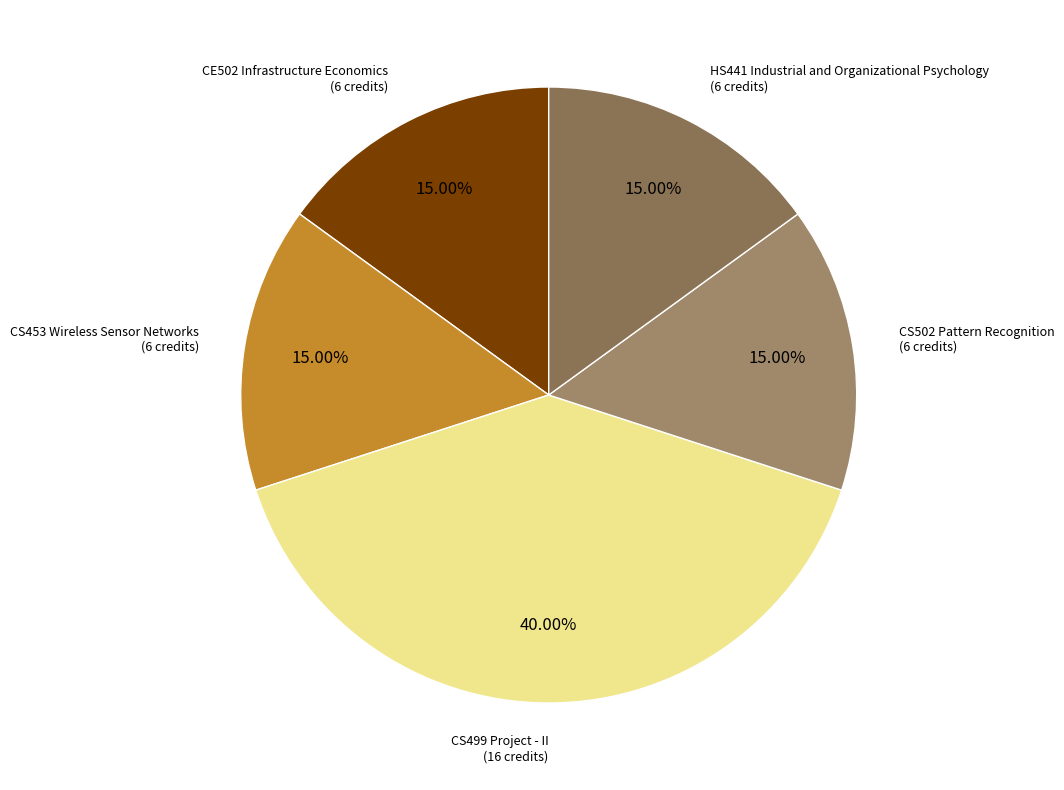

How many segments does this pie chart have?

5